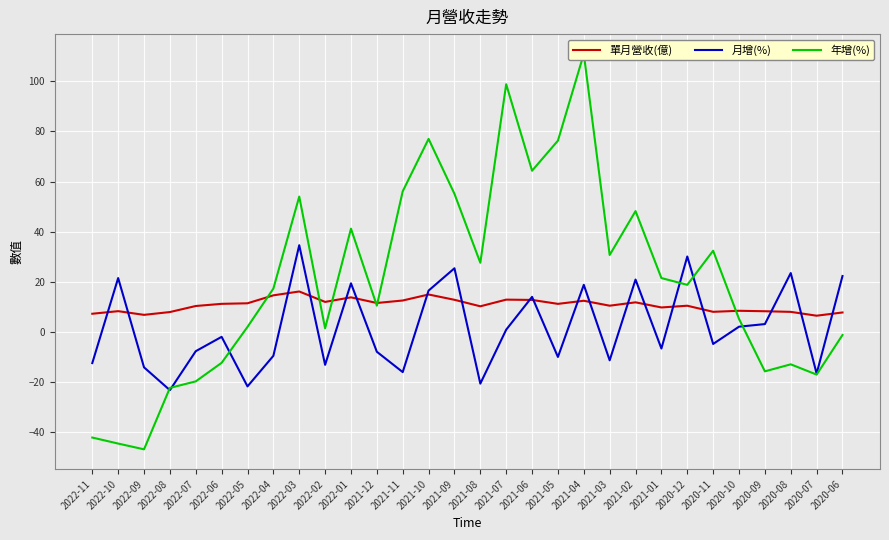

True or false: 單月營收(億) and 月增(%) cross at least once.

True